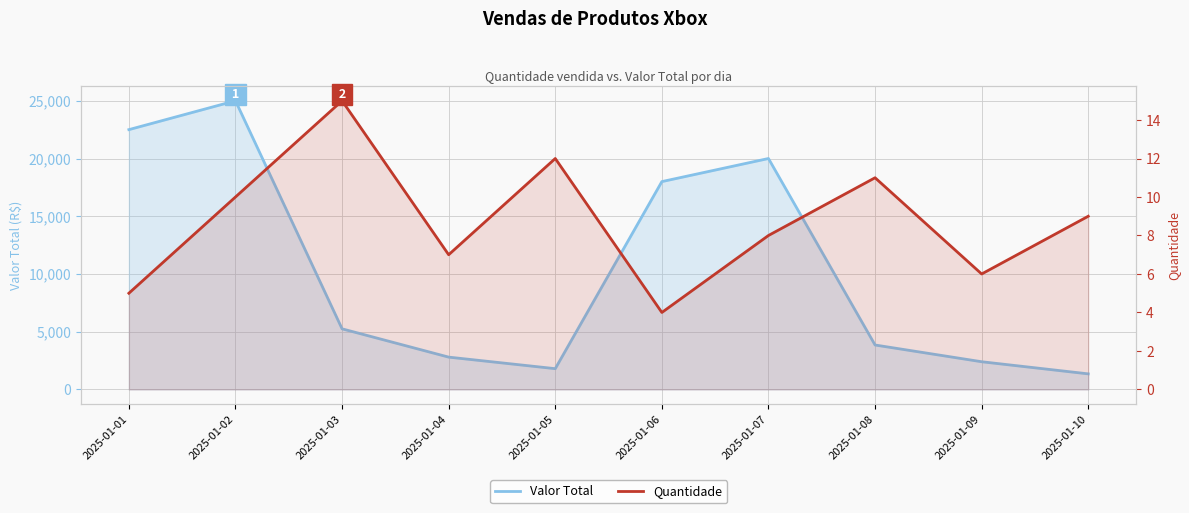

How many data points in Valor Total are less than 5250?

5